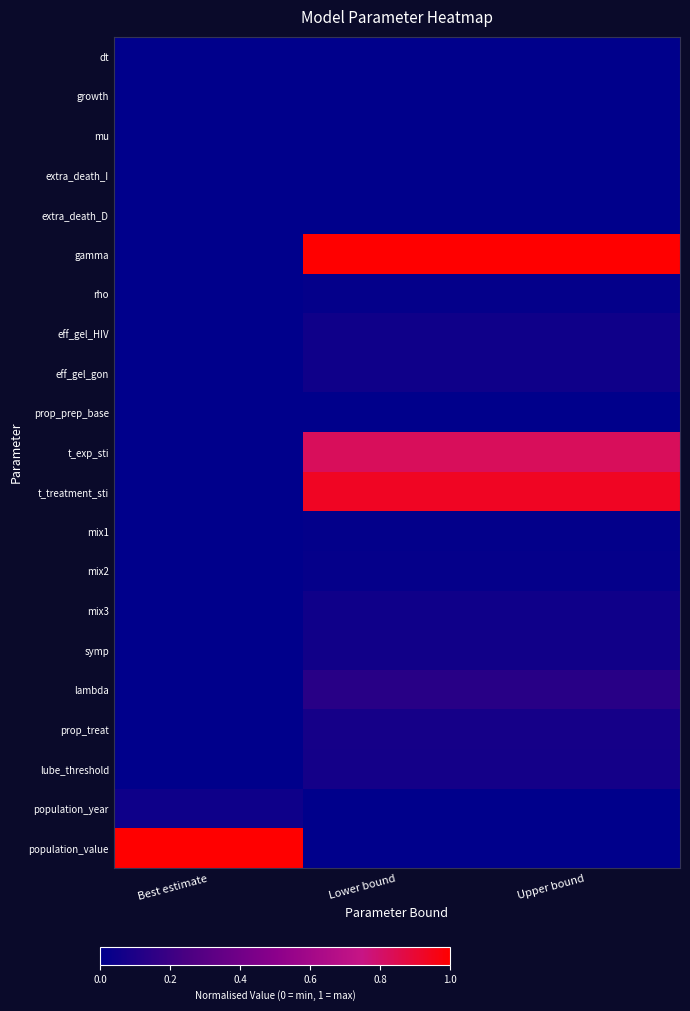

Which series has the largest total across all categories?

gamma